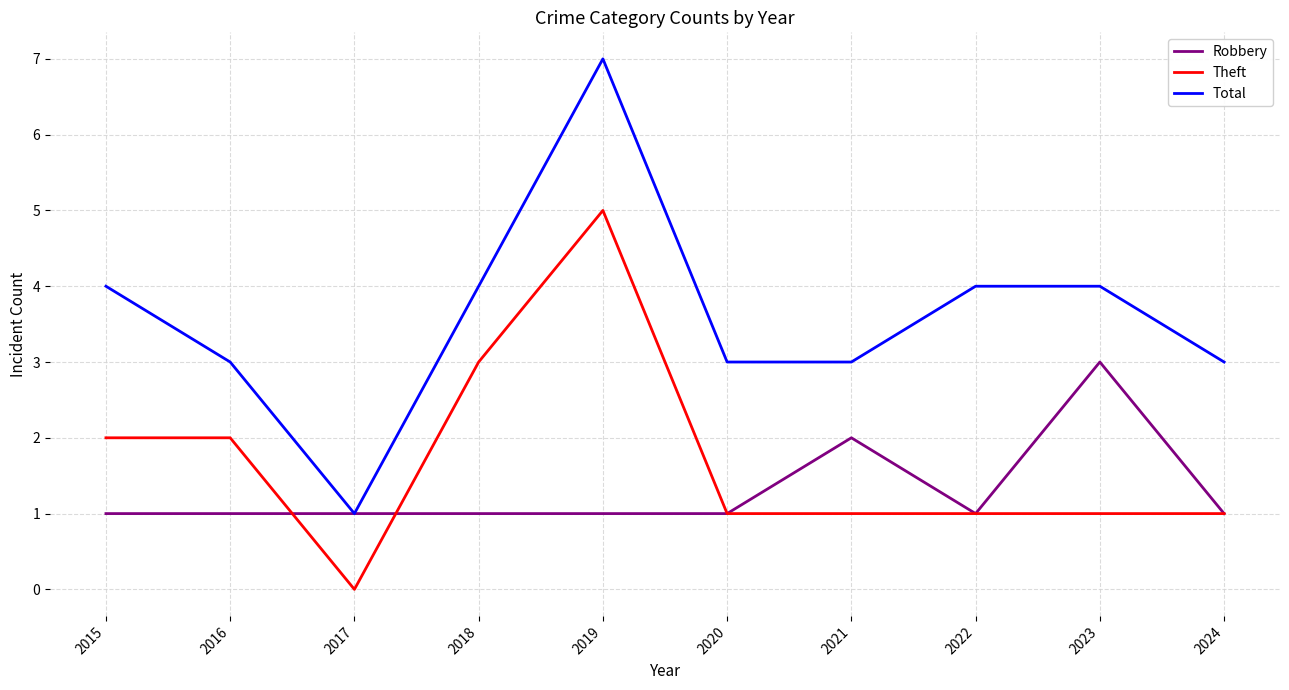

At which label does Theft first exceed 1?

2015